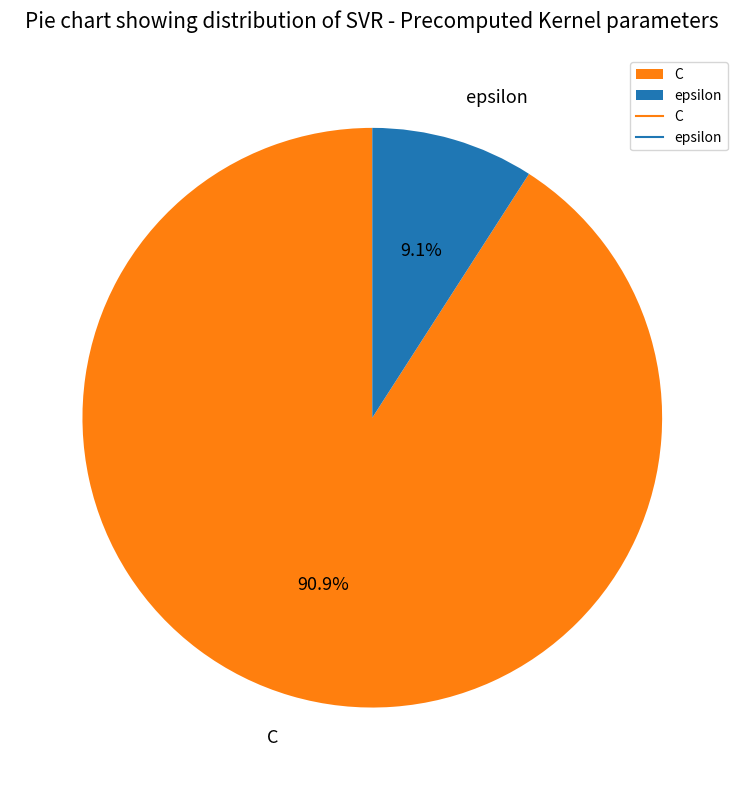

To the nearest percent, what is the difference between the largest and smallest slice percentages?

82%